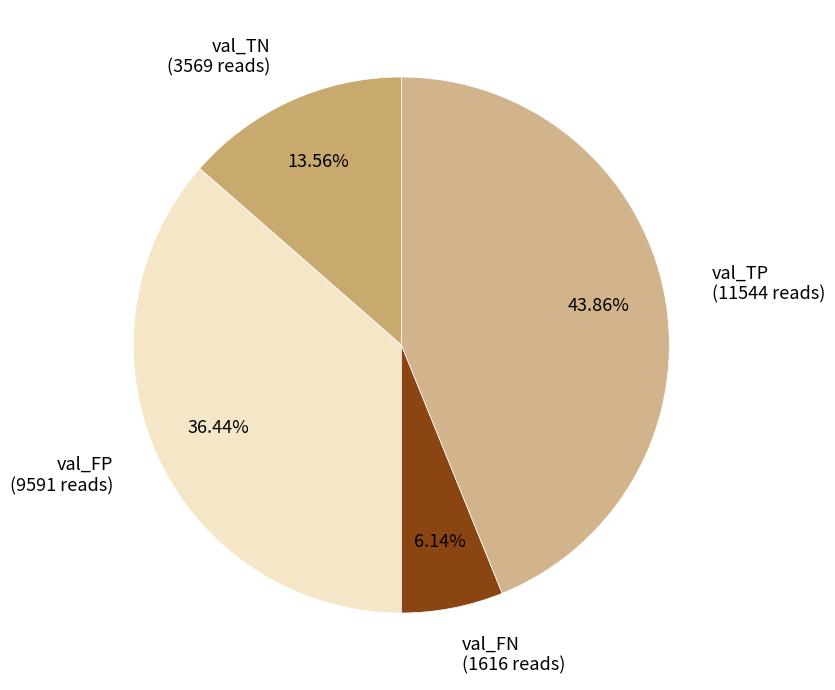

Is val_FN (1616 reads) the majority of the pie?

No